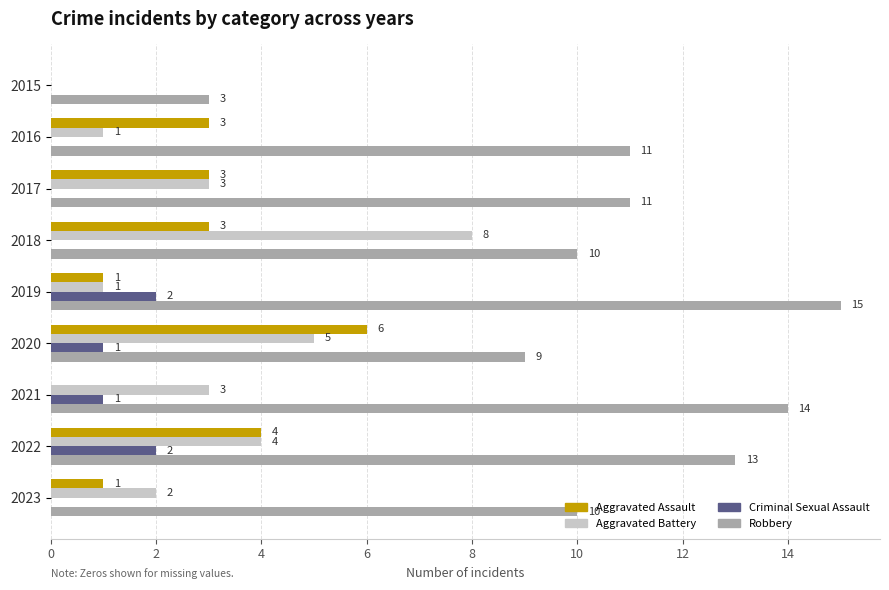

Between 2021 and 2023, which series saw the biggest shift?

Robbery